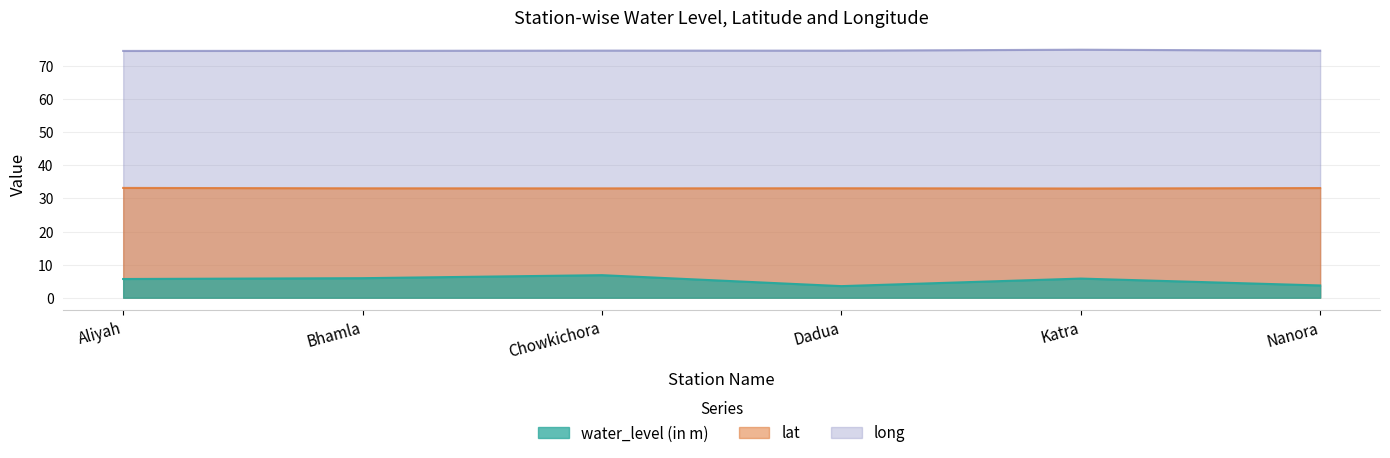

Rank the series by their maximum value, from lowest to highest.

water_level (in m), lat, long